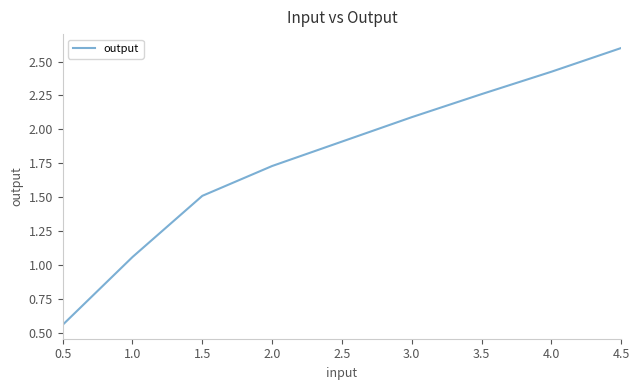

What is the sum of the values at 2.5 and 2.0?

3.6